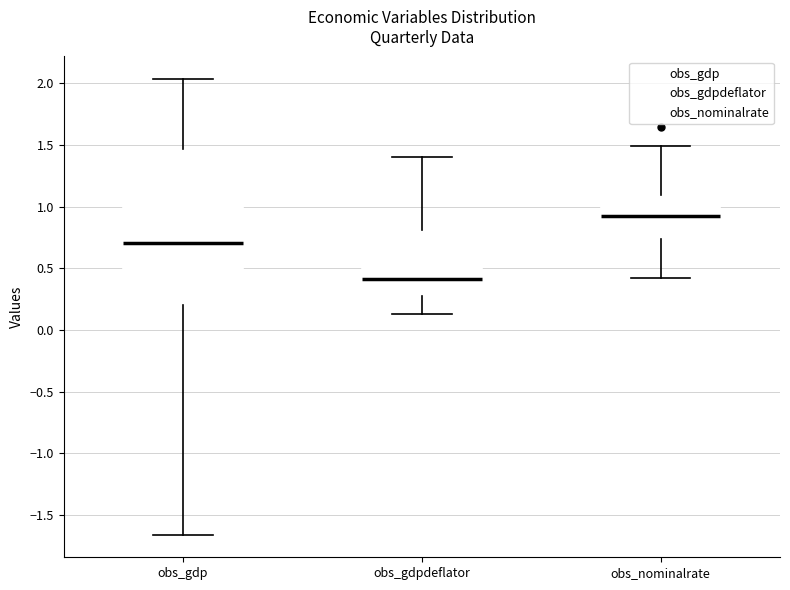

Which box's median line is the highest?

obs_nominalrate